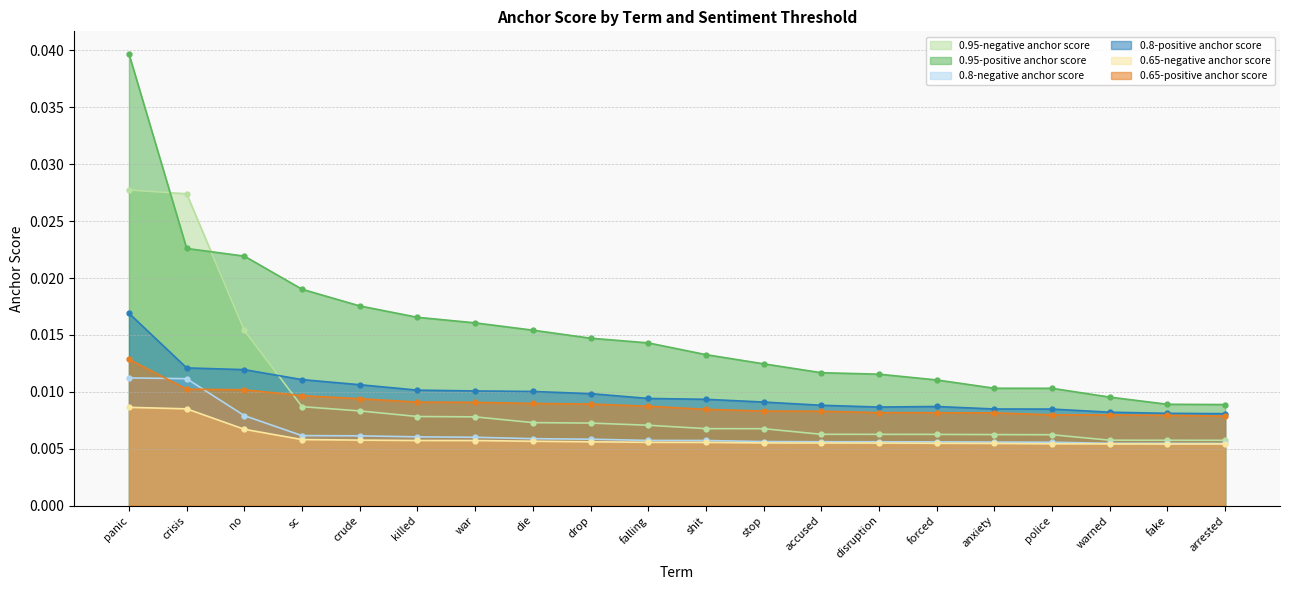

True or false: 0.8-positive anchor score and 0.8-negative anchor score intersect in this chart.

False